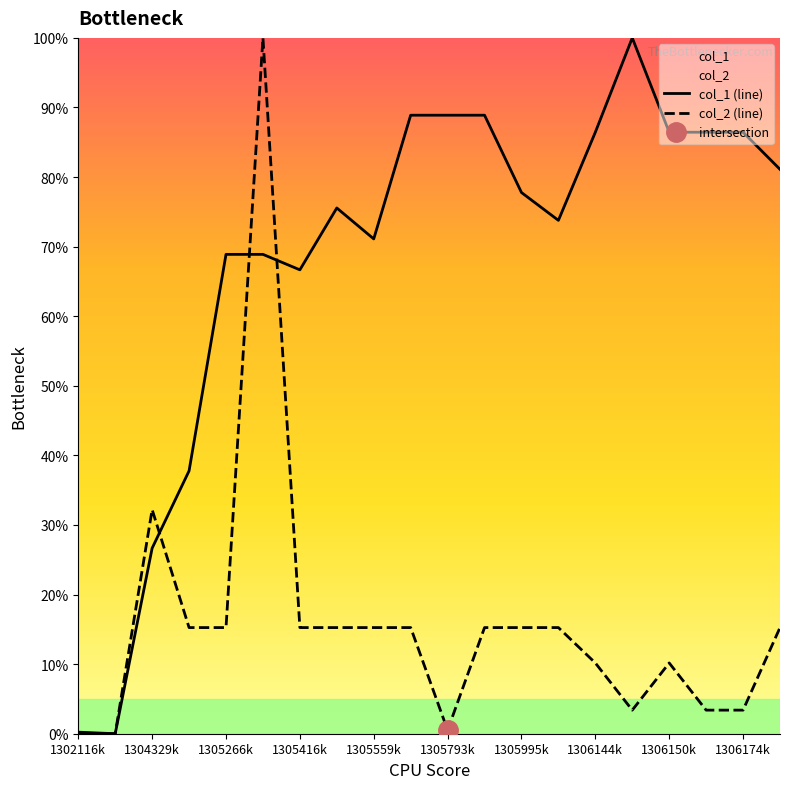

True or false: col_1 (line) has more than 0 interior local peaks.

True